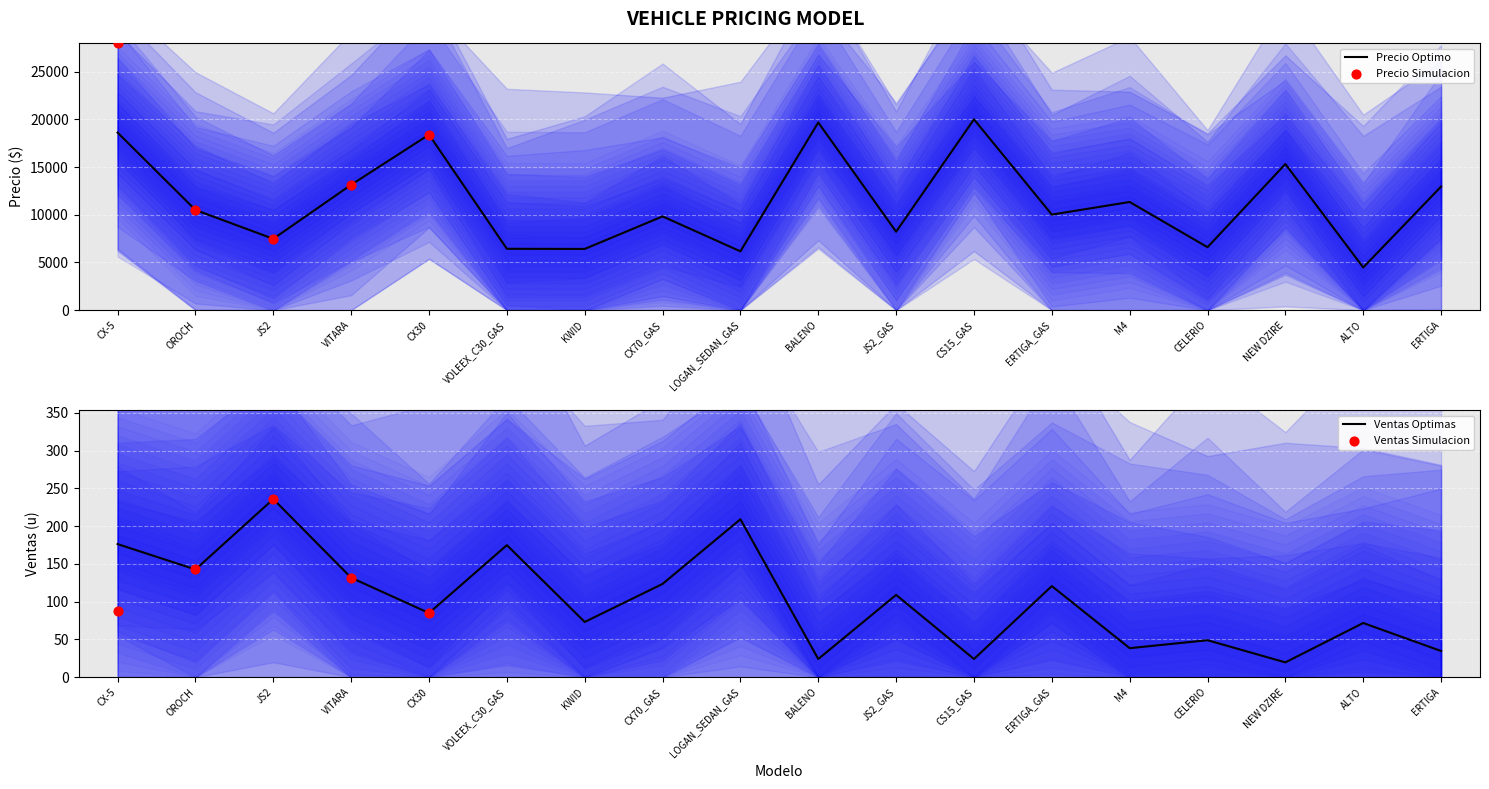

Which series reaches the minimum Y coordinate?

Ventas Optimas